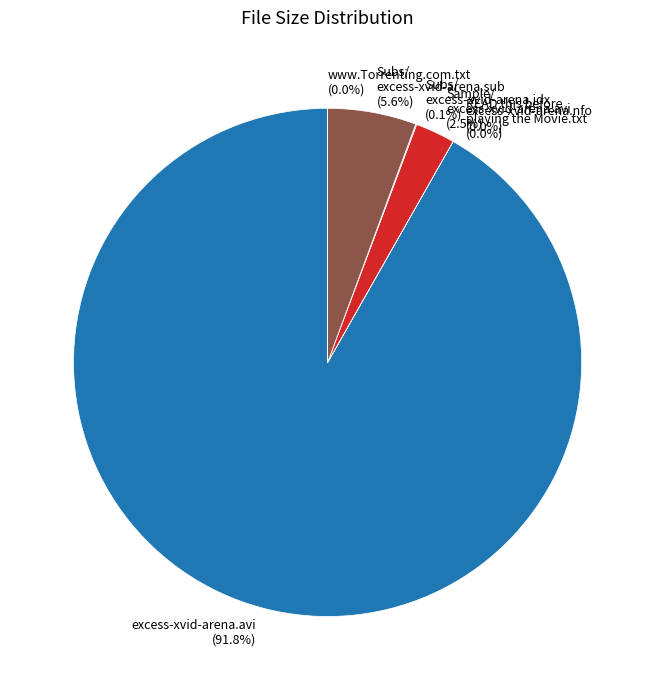

Does any single category account for the majority?

Yes